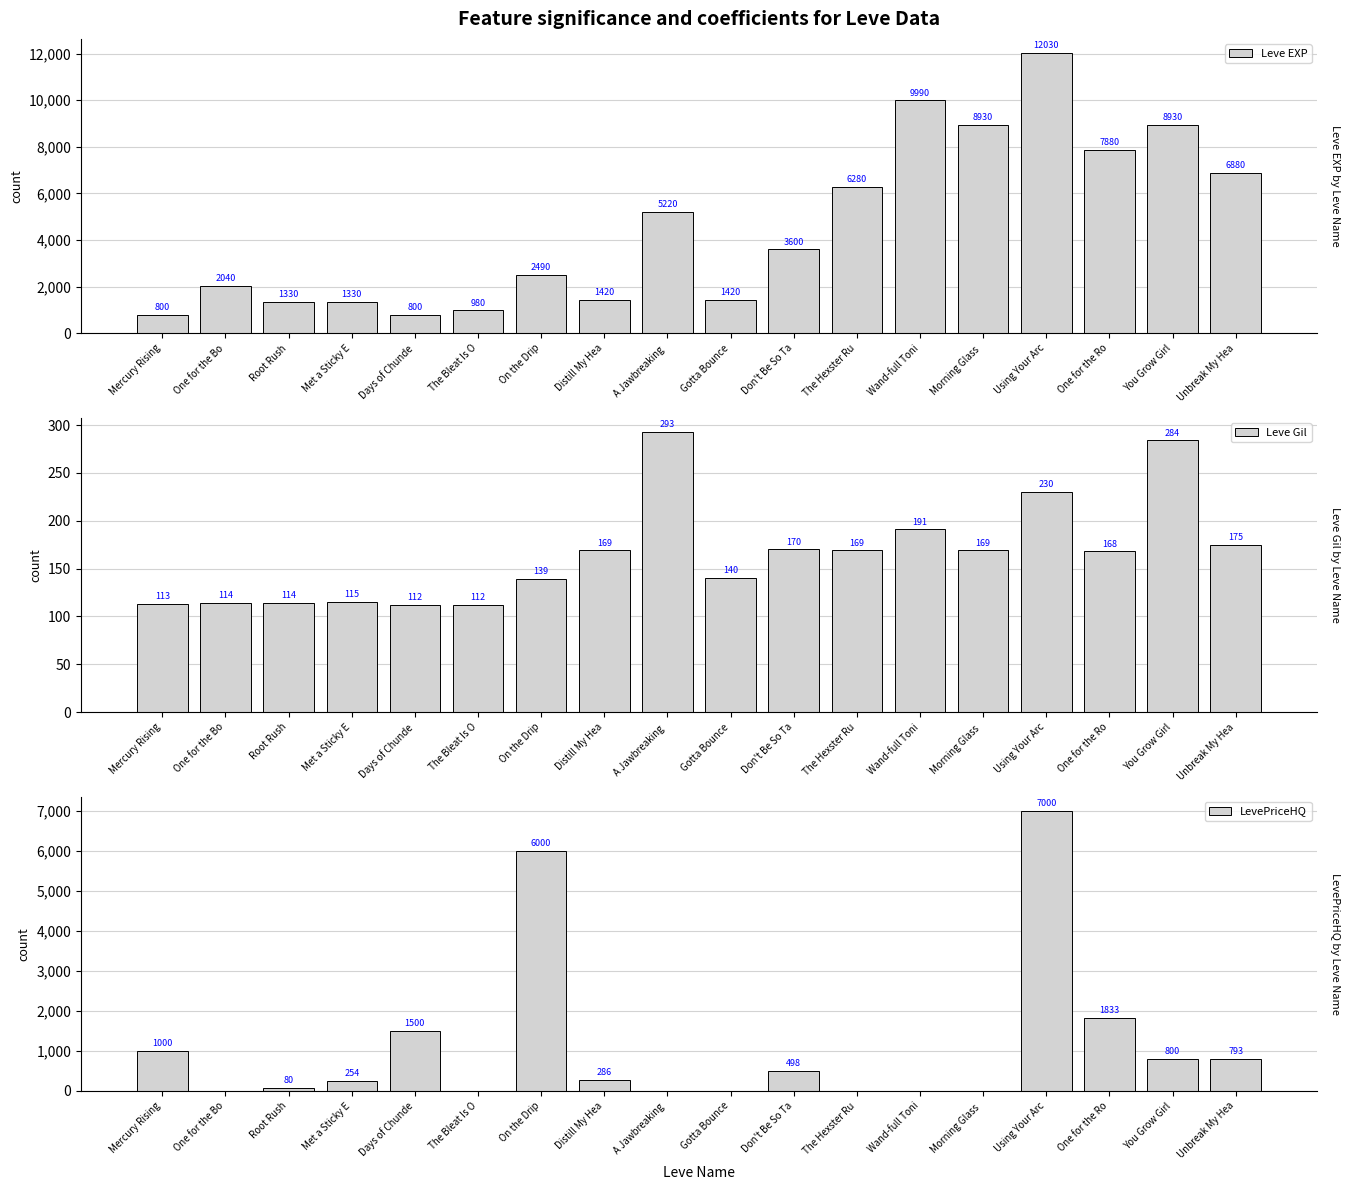

Which series has the largest total across all categories?

Leve EXP